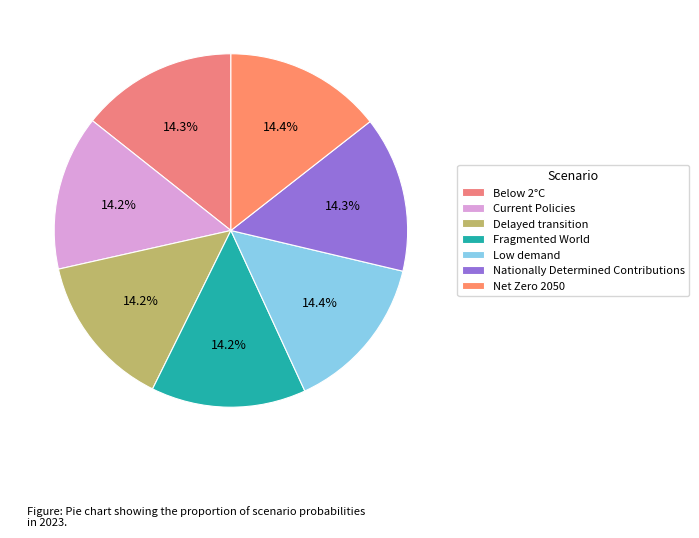

Which category has the biggest portion of the pie?

Low demand